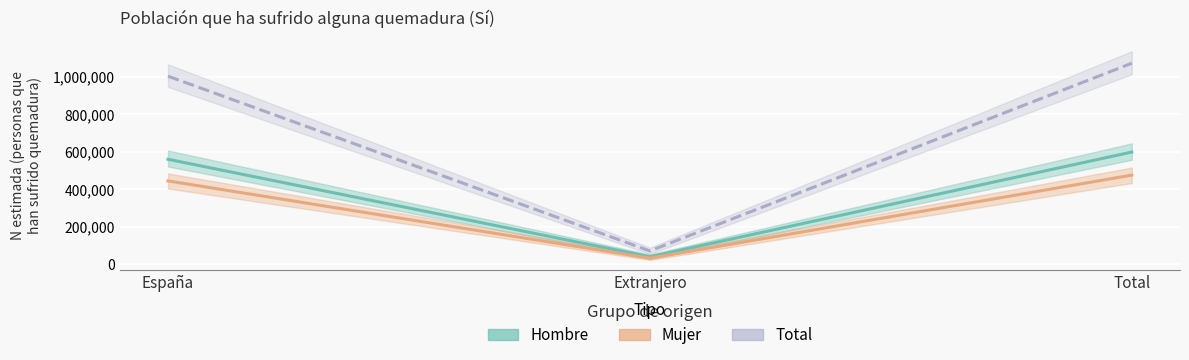

What is the sum of all Total estimación values?

2145190